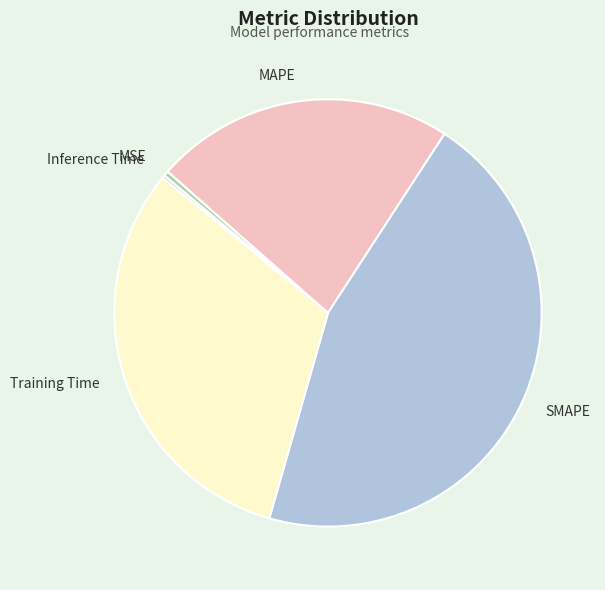

Do SMAPE and MSE together represent more than half of the pie?

No